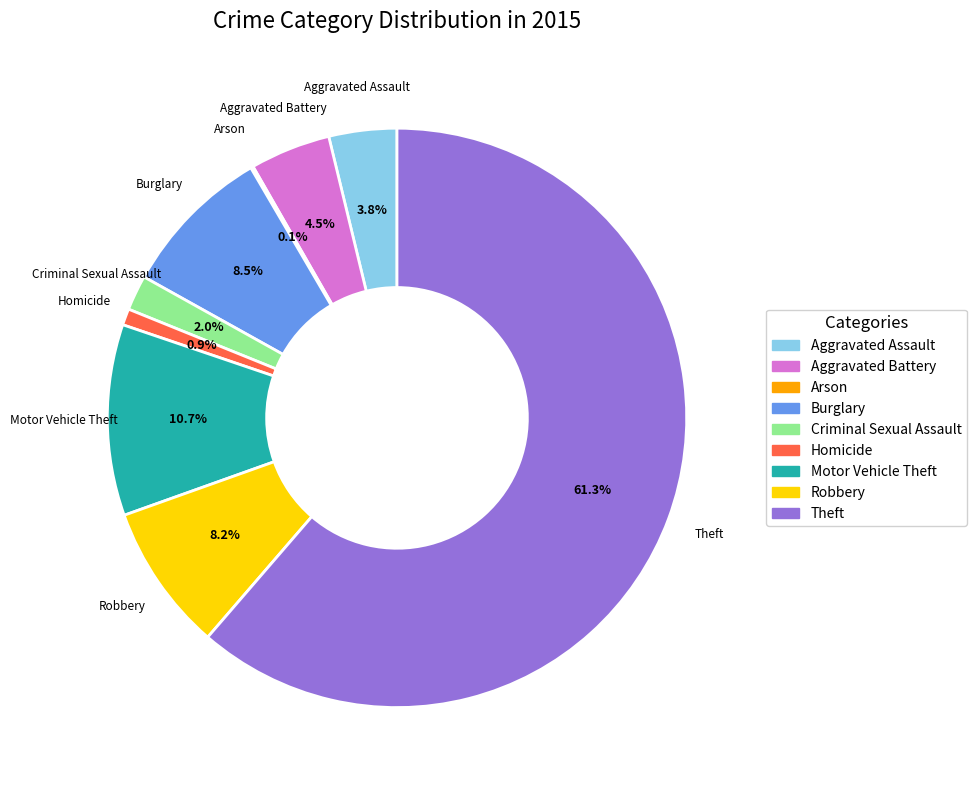

What percentage is the Motor Vehicle Theft slice, to the nearest percent?

11%